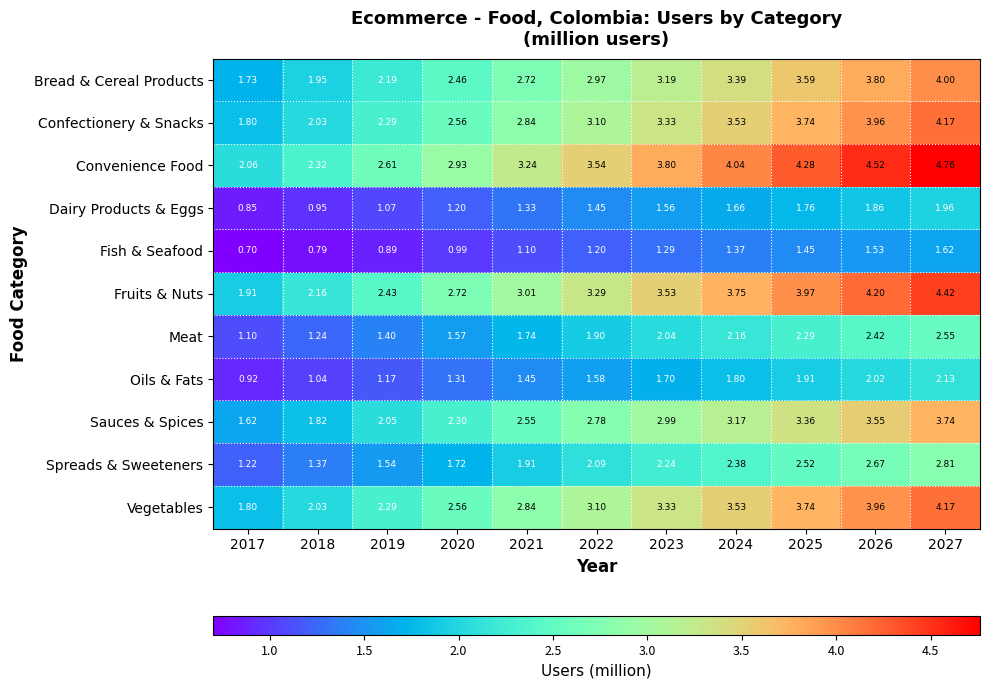

Is the value of Meat at 2022 greater than the value of Vegetables at 2020?

No